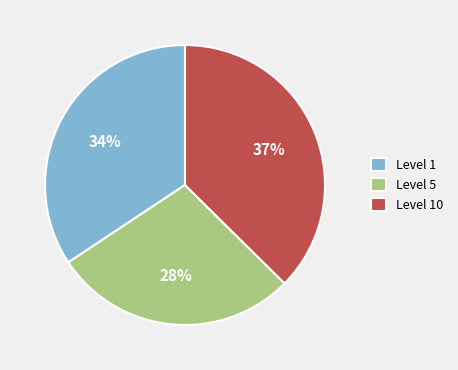

Rank the categories by value from highest to lowest.

Level 10, Level 1, Level 5